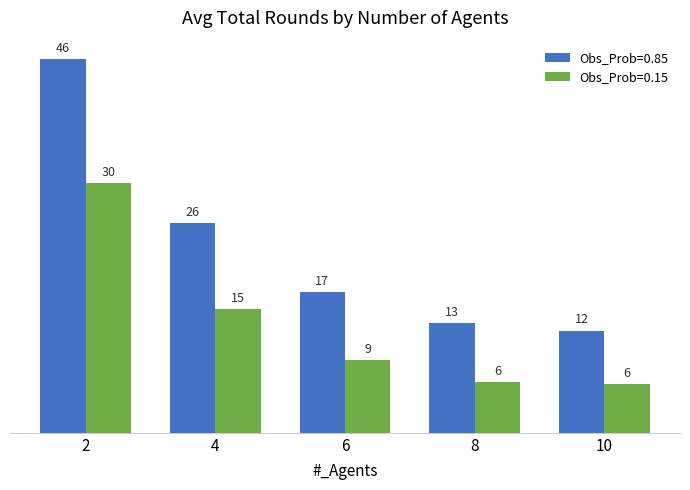

At which category is the sum across all series the highest?

2